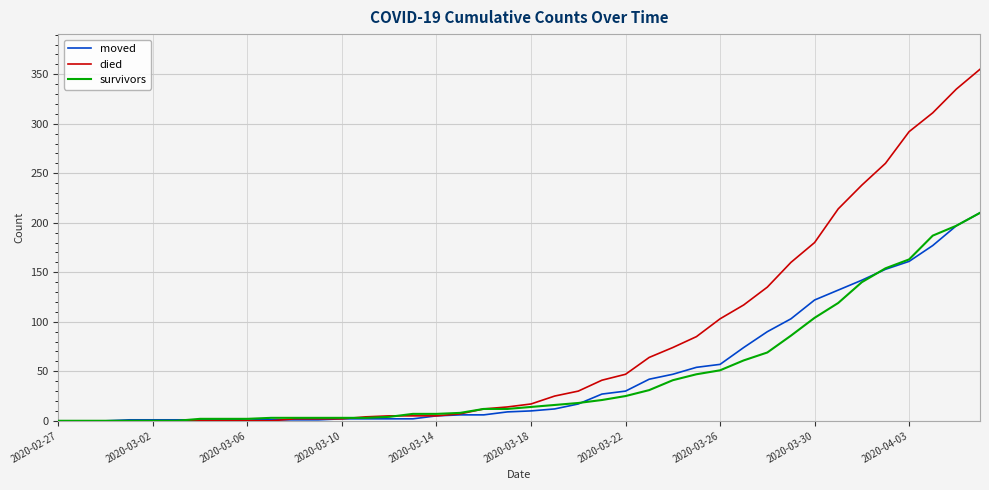

What is the maximum value for died?

355